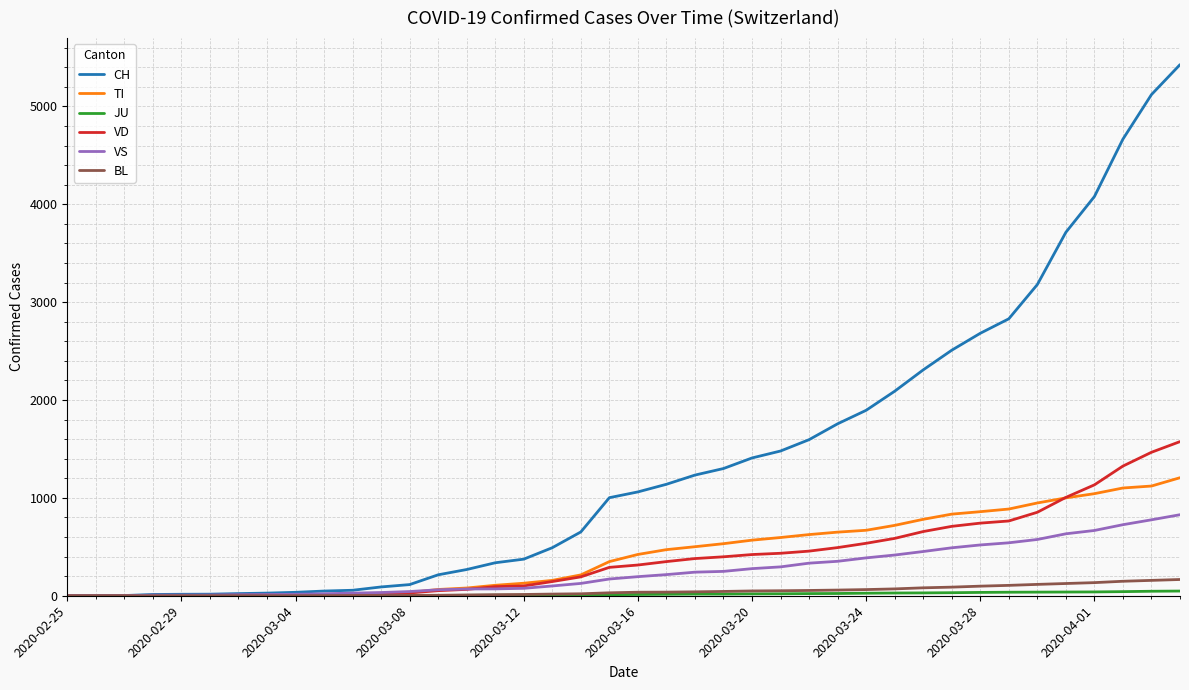

How many lines are shown in the chart?

6